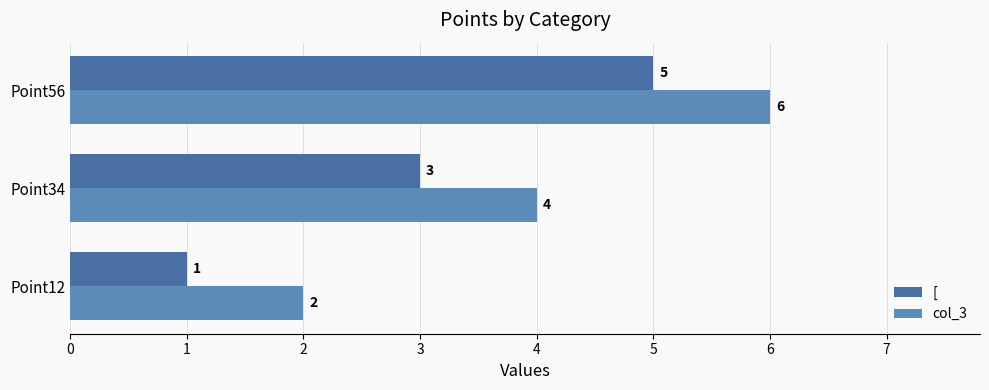

Which category has the highest value in the col_3 series?

Point56